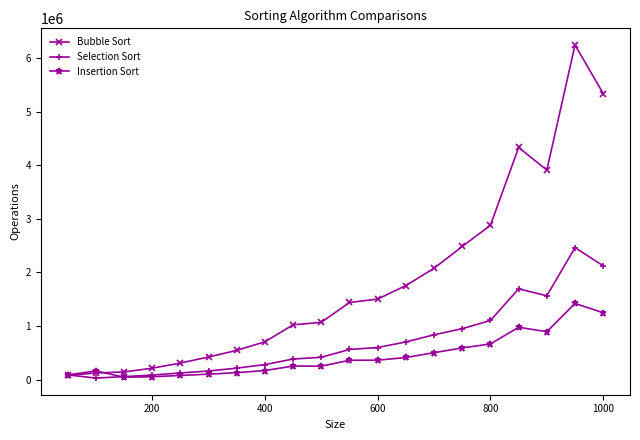

In Bubble Sort, how many points are lower than both neighbors (excluding endpoints)?

1